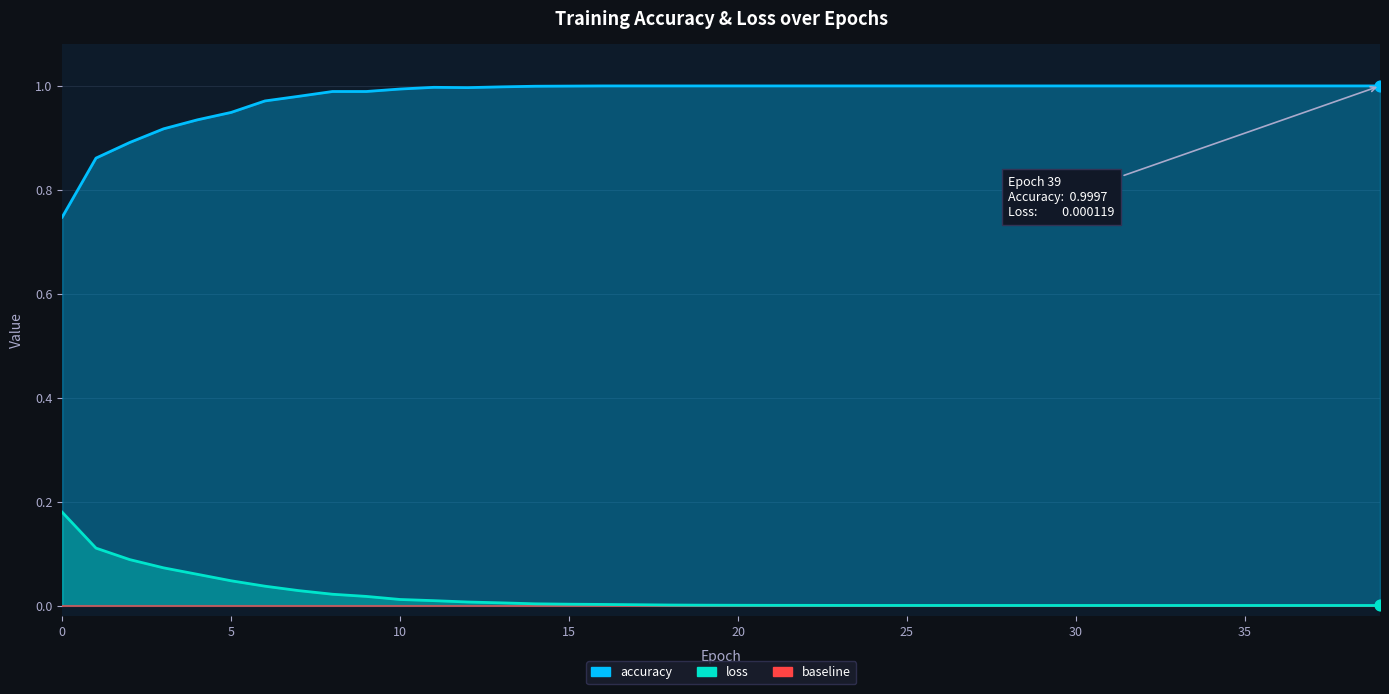

Which series reaches the maximum Y coordinate?

accuracy